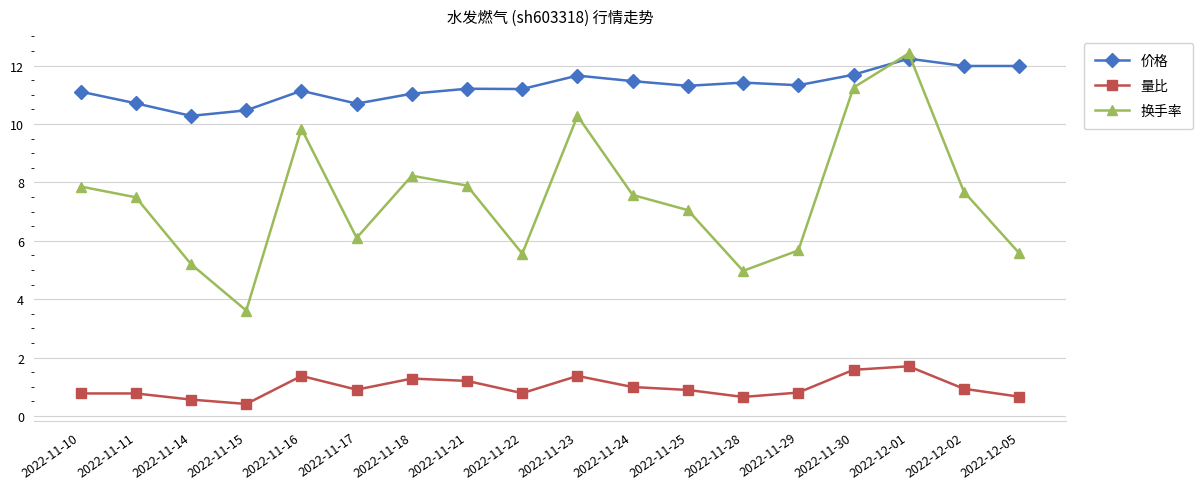

At which label does 换手率 first exceed 7?

2022-11-10